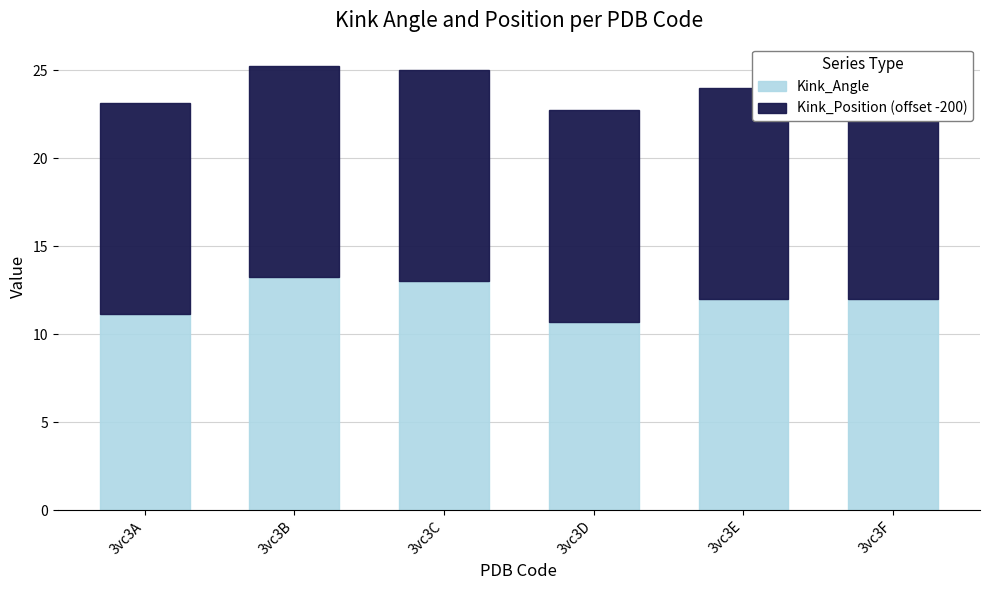

The Kink_Angle series shows 19.6 at 3vc3E. True or false?

False